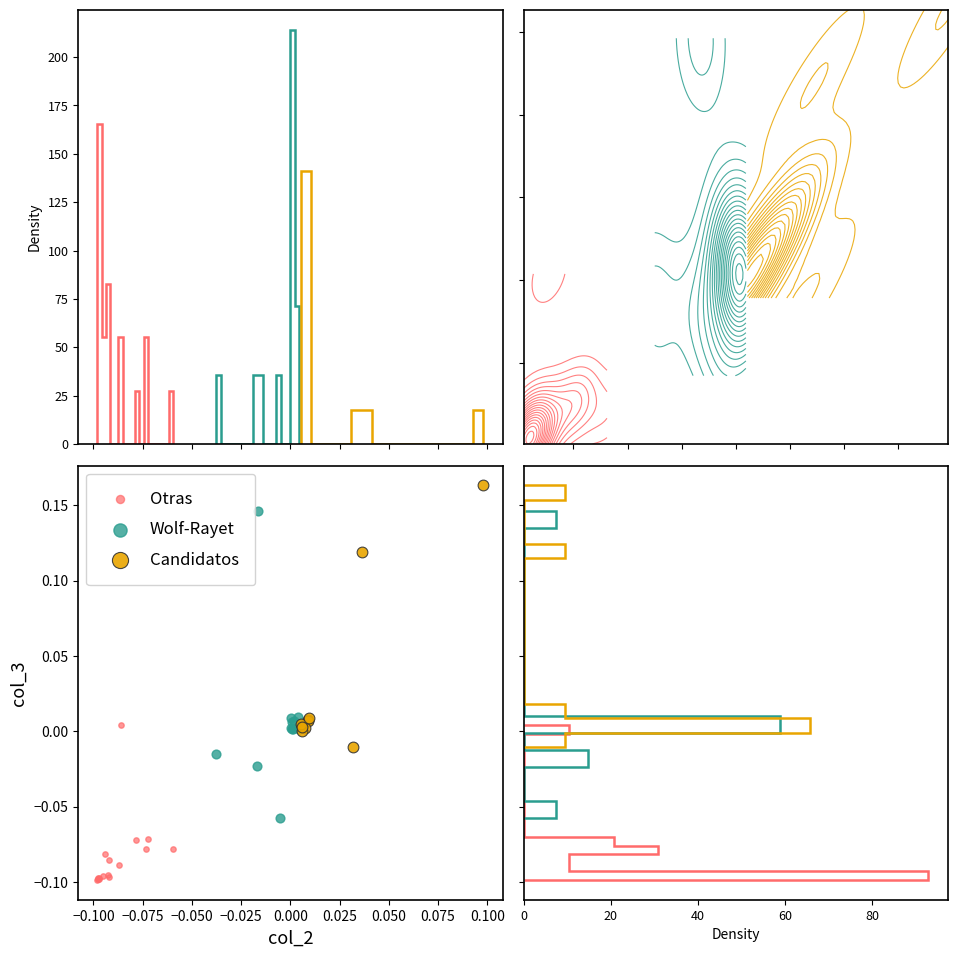

What are all the series names shown in the legend?

Otras, Wolf-Rayet, Candidatos